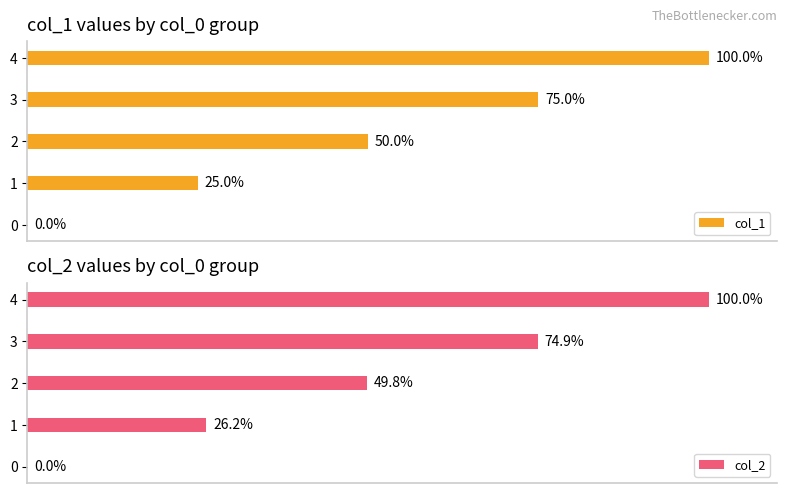

What are all the series names shown in the legend?

col_1, col_2